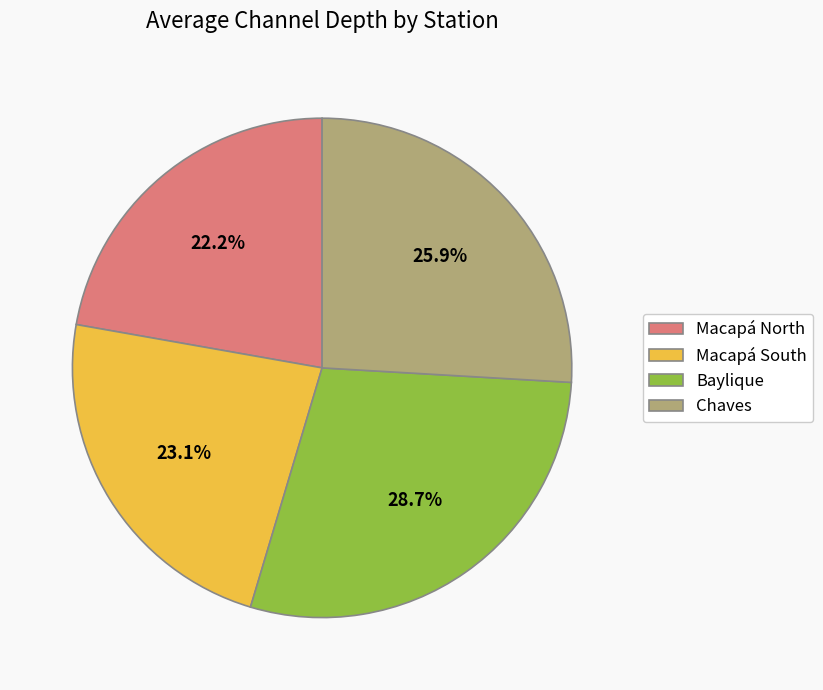

What is the change in value from Macapá South to Chaves?

+3